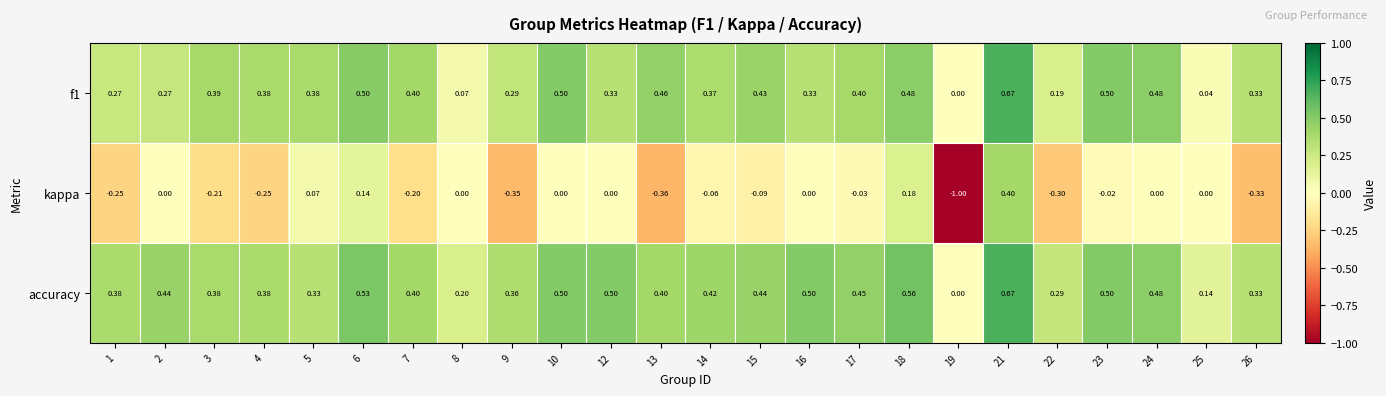

Which series has the widest spread of values?

kappa